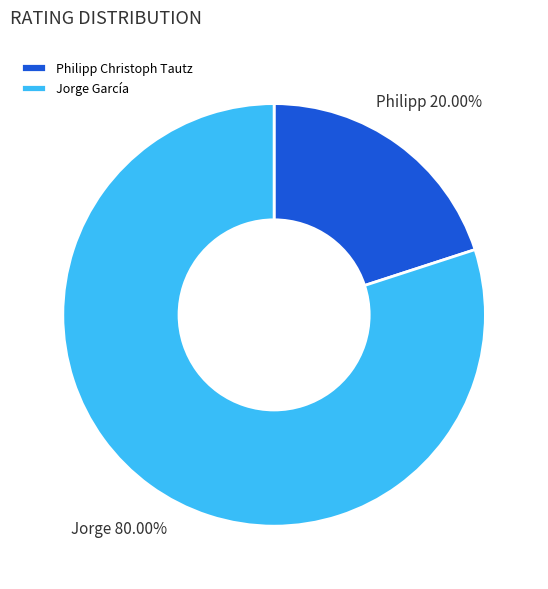

Is it true that Jorge García is 92% of the pie?

False